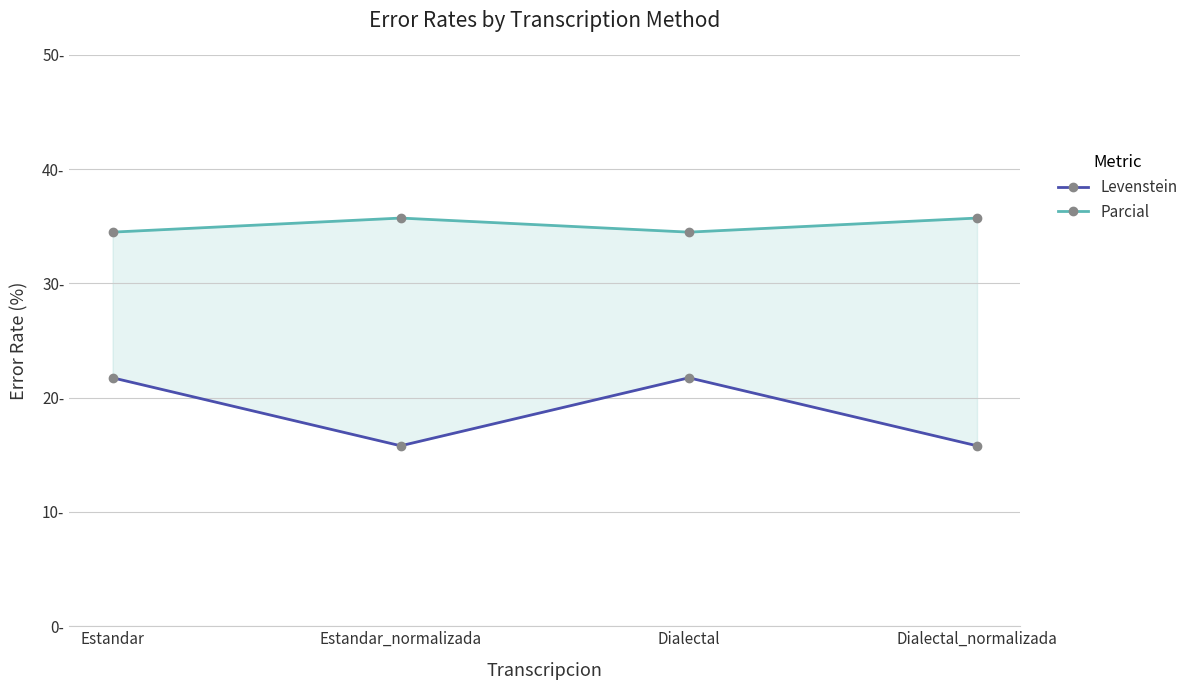

Reading right to left, list all the values displayed in this chart.

Levenstein: Dialectal_normalizada=15.8	Dialectal=21.7	Estandar_normalizada=15.8	Estandar=21.7
Parcial: Dialectal_normalizada=35.7	Dialectal=34.5	Estandar_normalizada=35.7	Estandar=34.5